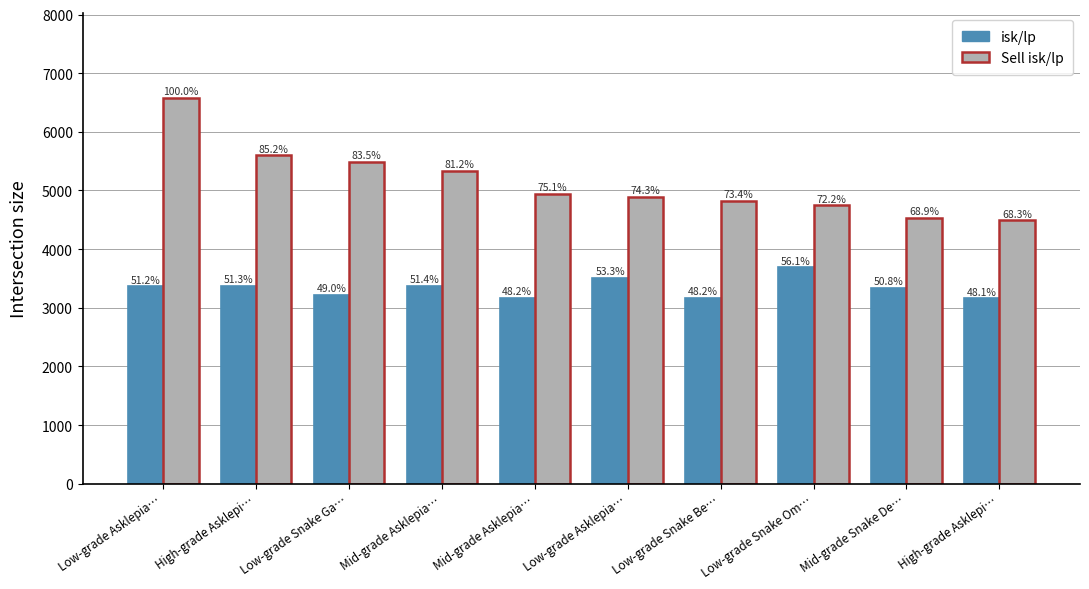

What is the greatest value displayed?

6572.0